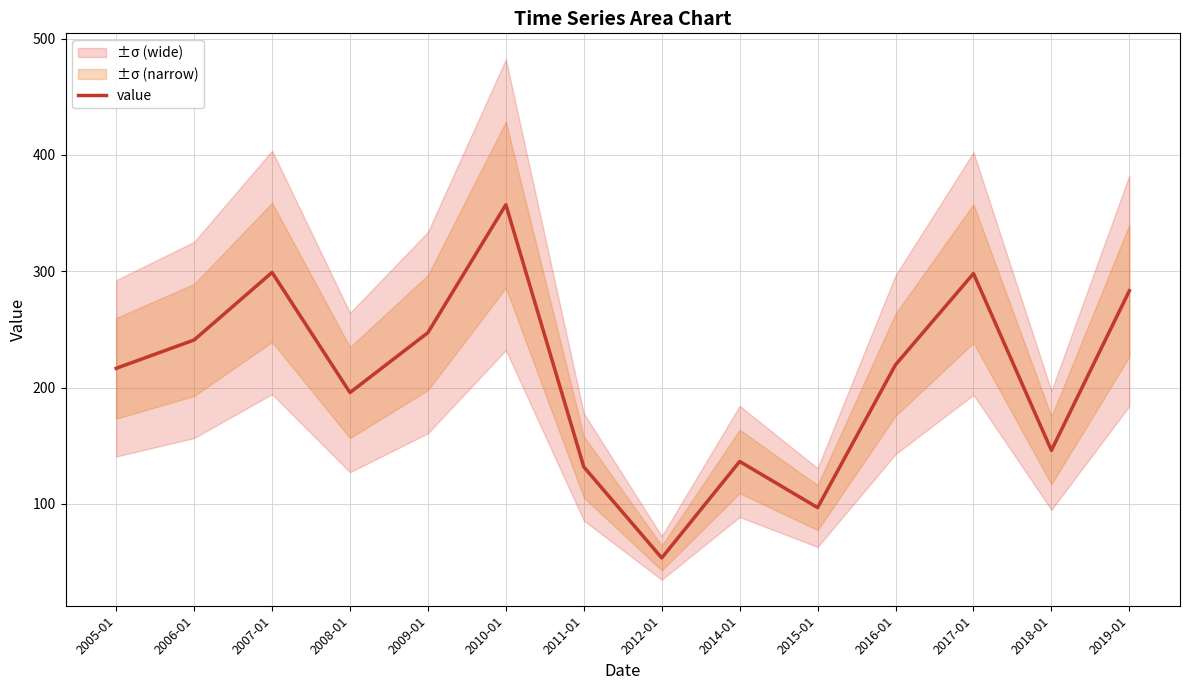

How many points are higher than both their immediate neighbors (excluding endpoints)?

4